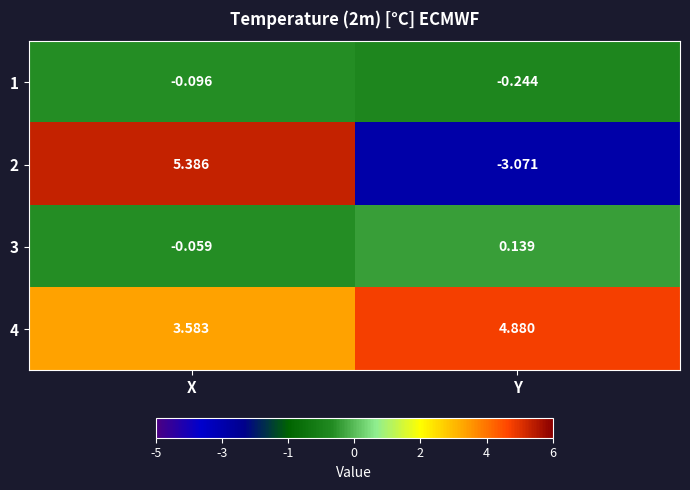

At which category does the chart reach its minimum across all series?

Y